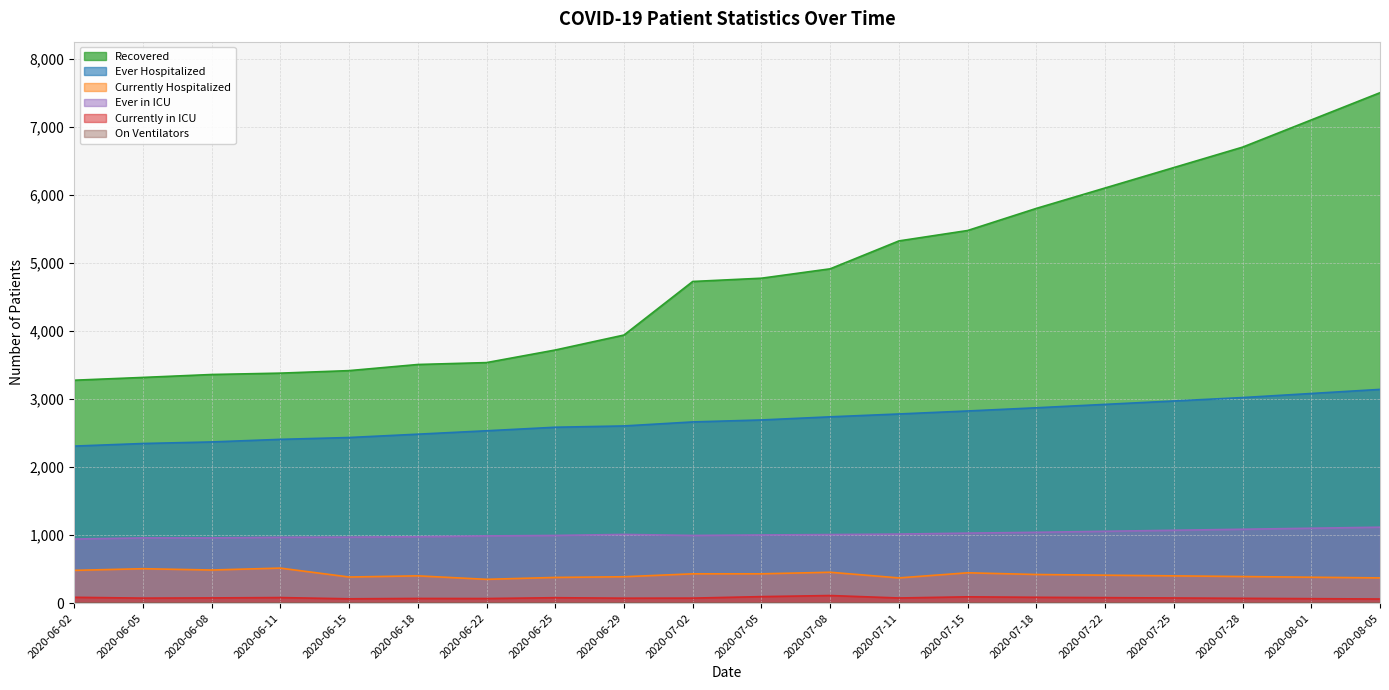

Between 2020-06-22 and 2020-07-02, which series saw the biggest shift?

Recovered